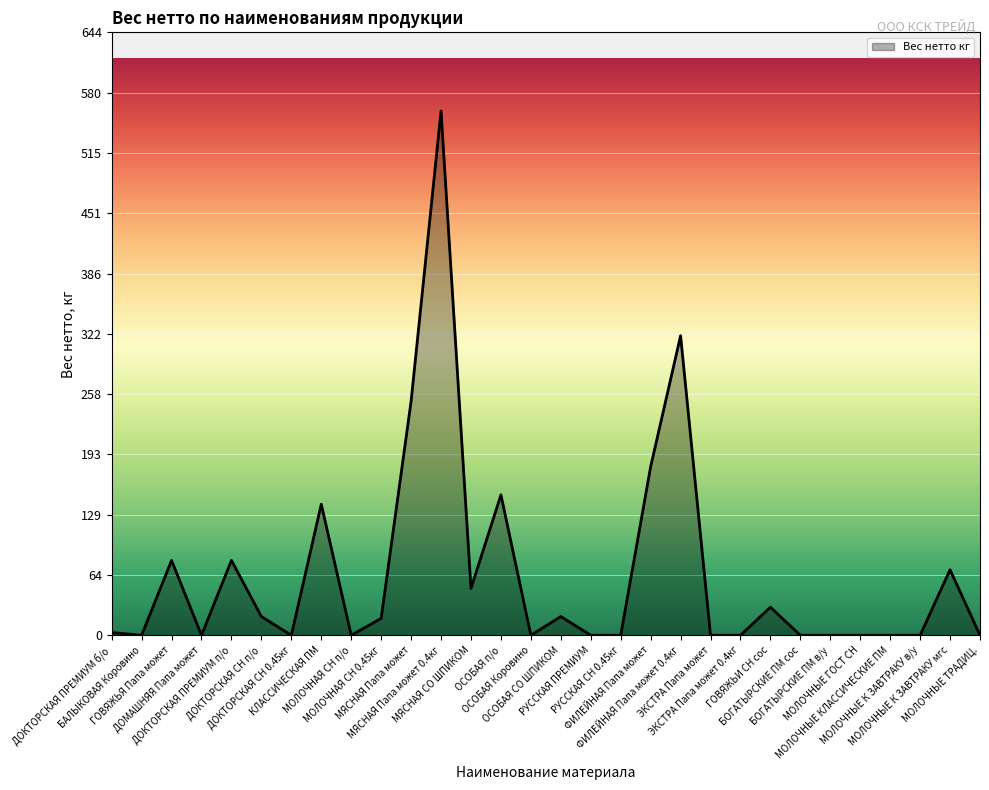

Is it true that the value at ГОВЯЖЬИ СН сос is 30.0?

True